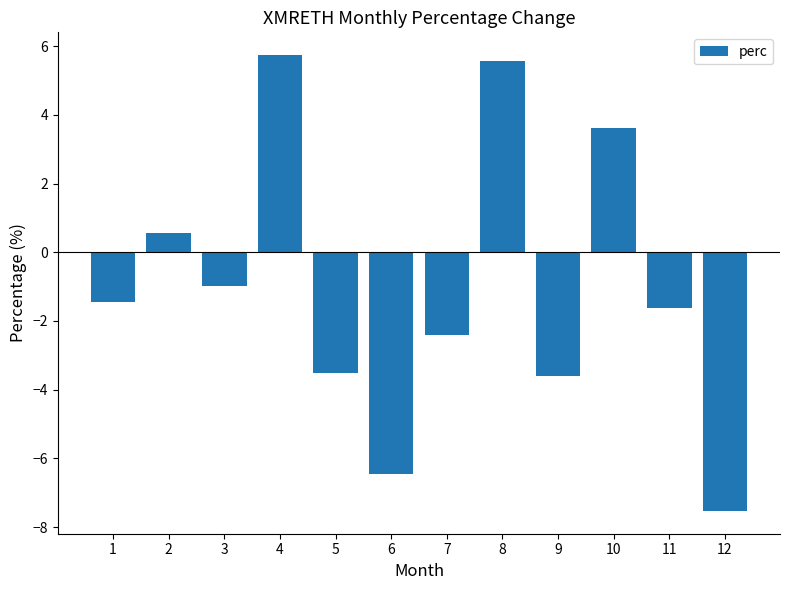

Are the bars grouped side by side (vs. stacked)?

No